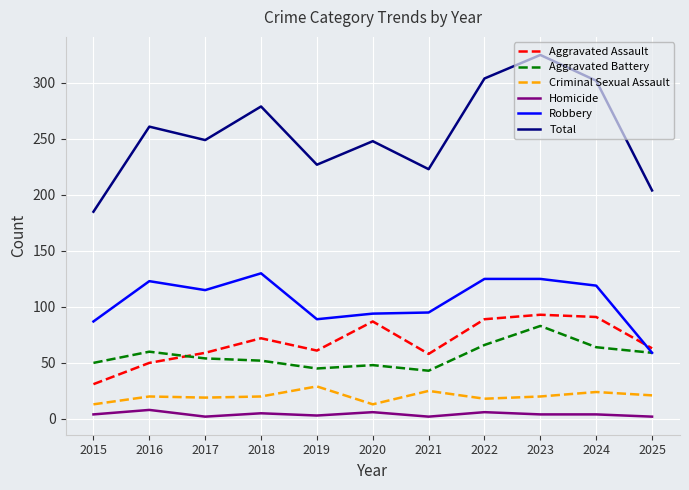

What is the total value across all series at 2016?

522